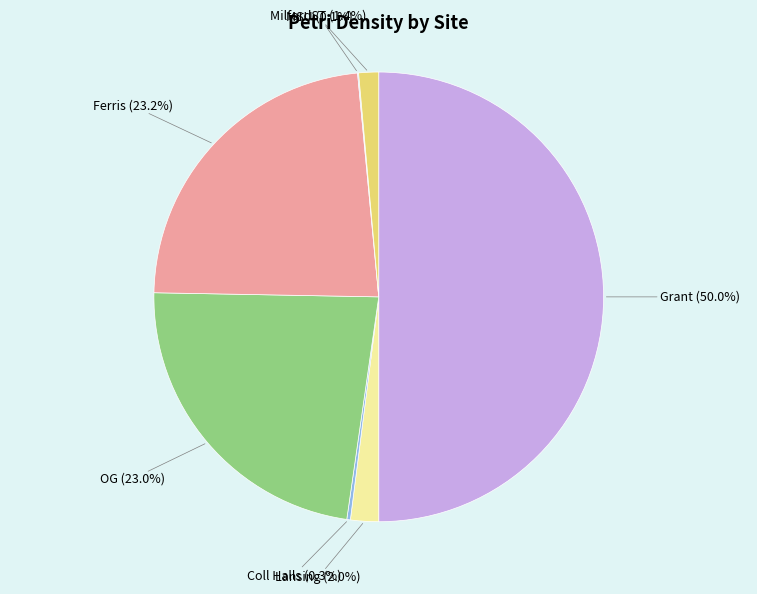

Combined, do MilfordST and Lansing account for over 50%?

No